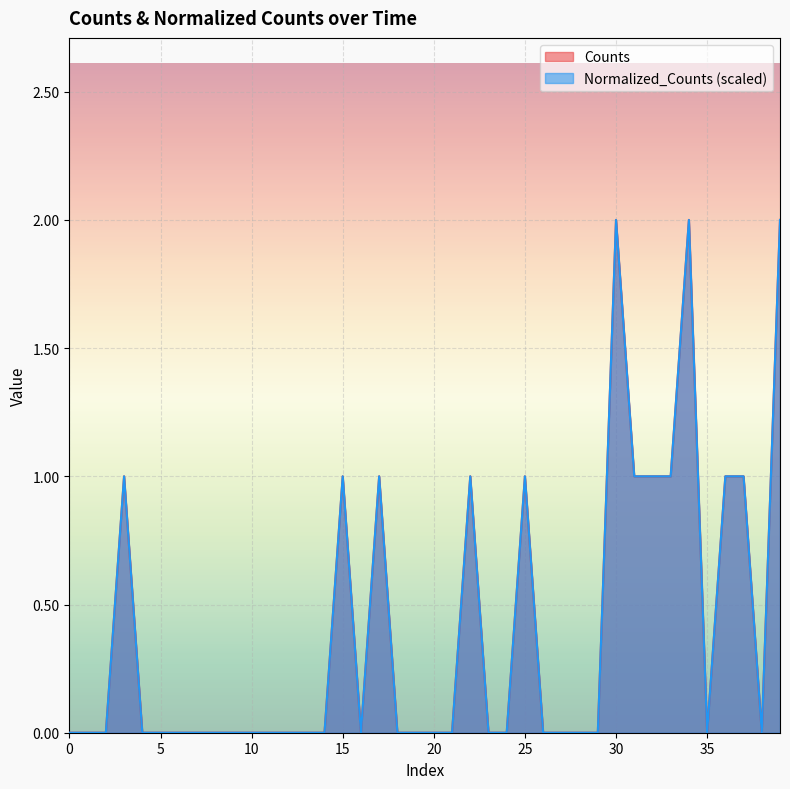

Reading left to right, extract all data points from this chart.

Counts: 0.0	0.0	0.0	1.0	0.0	0.0	0.0	0.0	0.0	0.0	0.0	0.0	0.0	0.0	0.0	1.0	0.0	1.0	0.0	0.0	0.0	0.0	1.0	0.0	0.0	1.0	0.0	0.0	0.0	0.0	2.0	1.0	1.0	1.0	2.0	0.0	1.0	1.0	0.0	2.0
Normalized_Counts: 0.0	0.0	0.0	1.0	0.0	0.0	0.0	0.0	0.0	0.0	0.0	0.0	0.0	0.0	0.0	1.0	0.0	1.0	0.0	0.0	0.0	0.0	1.0	0.0	0.0	1.0	0.0	0.0	0.0	0.0	2.0	1.0	1.0	1.0	2.0	0.0	1.0	1.0	0.0	2.0